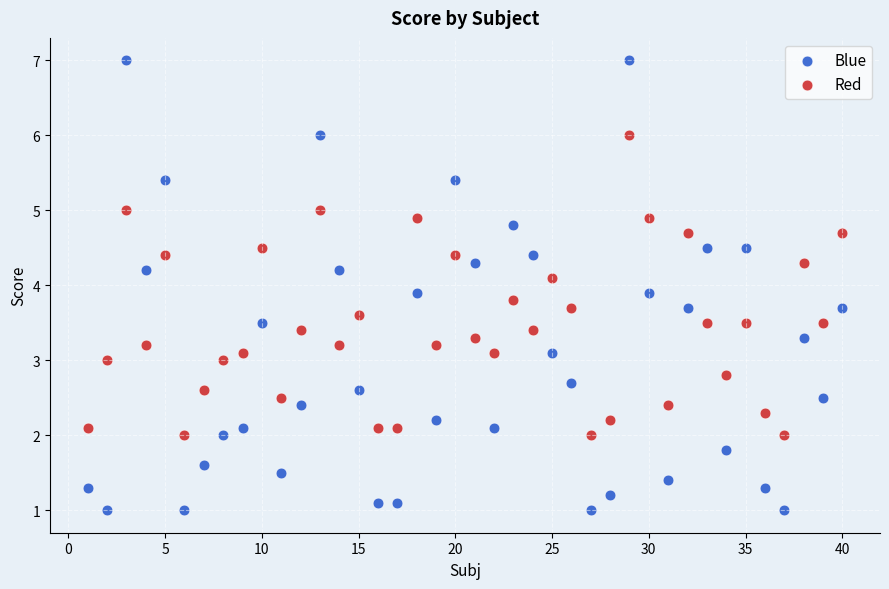

Which series has the largest Y range (max minus min)?

Blue